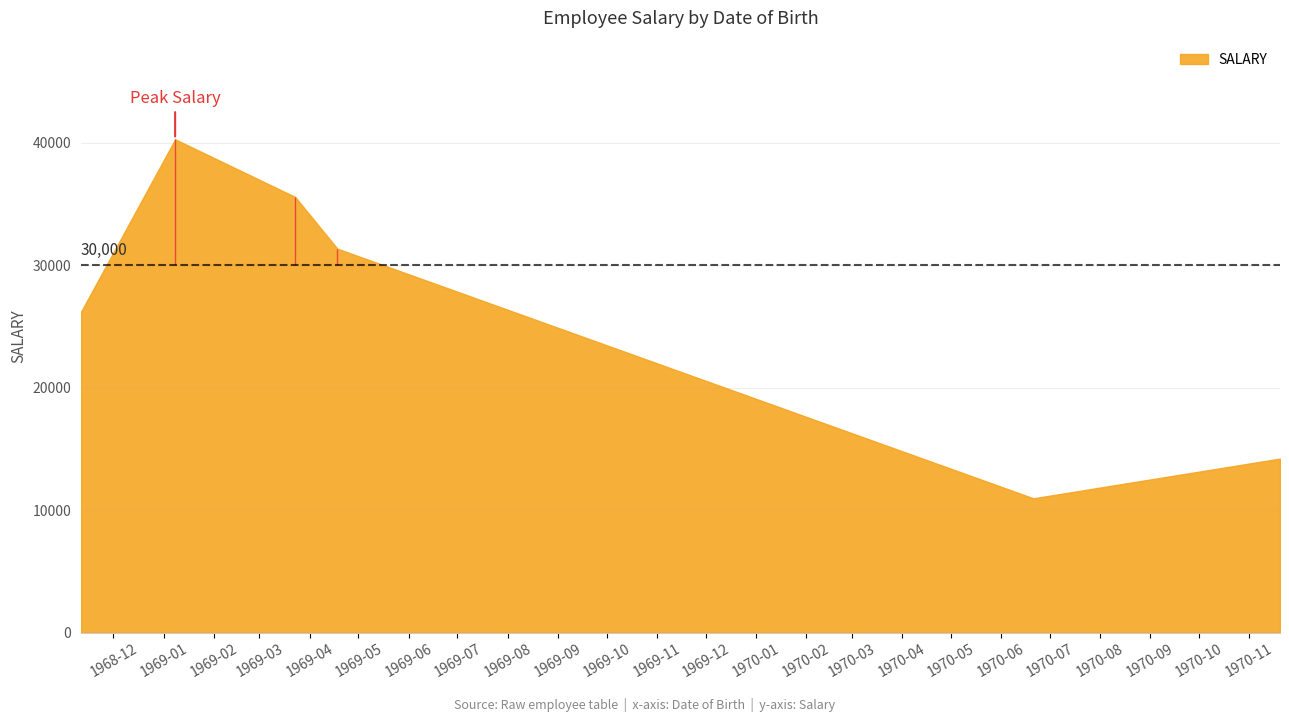

Read the value at 1968-11-11.

26206